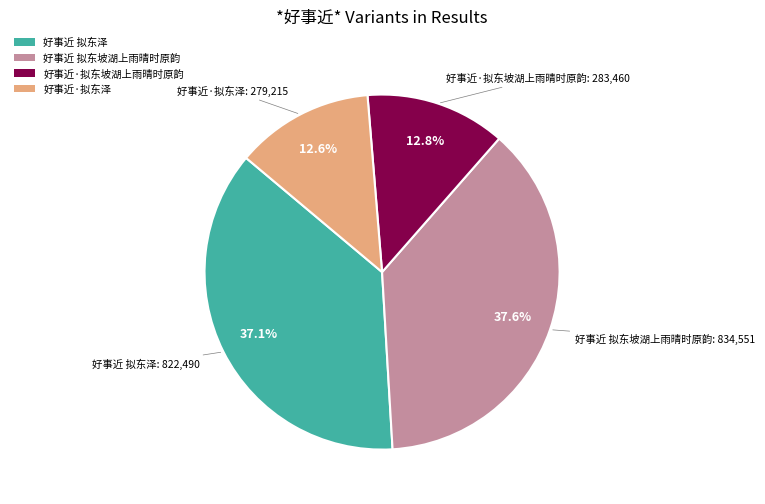

How many slices are in this pie chart?

4